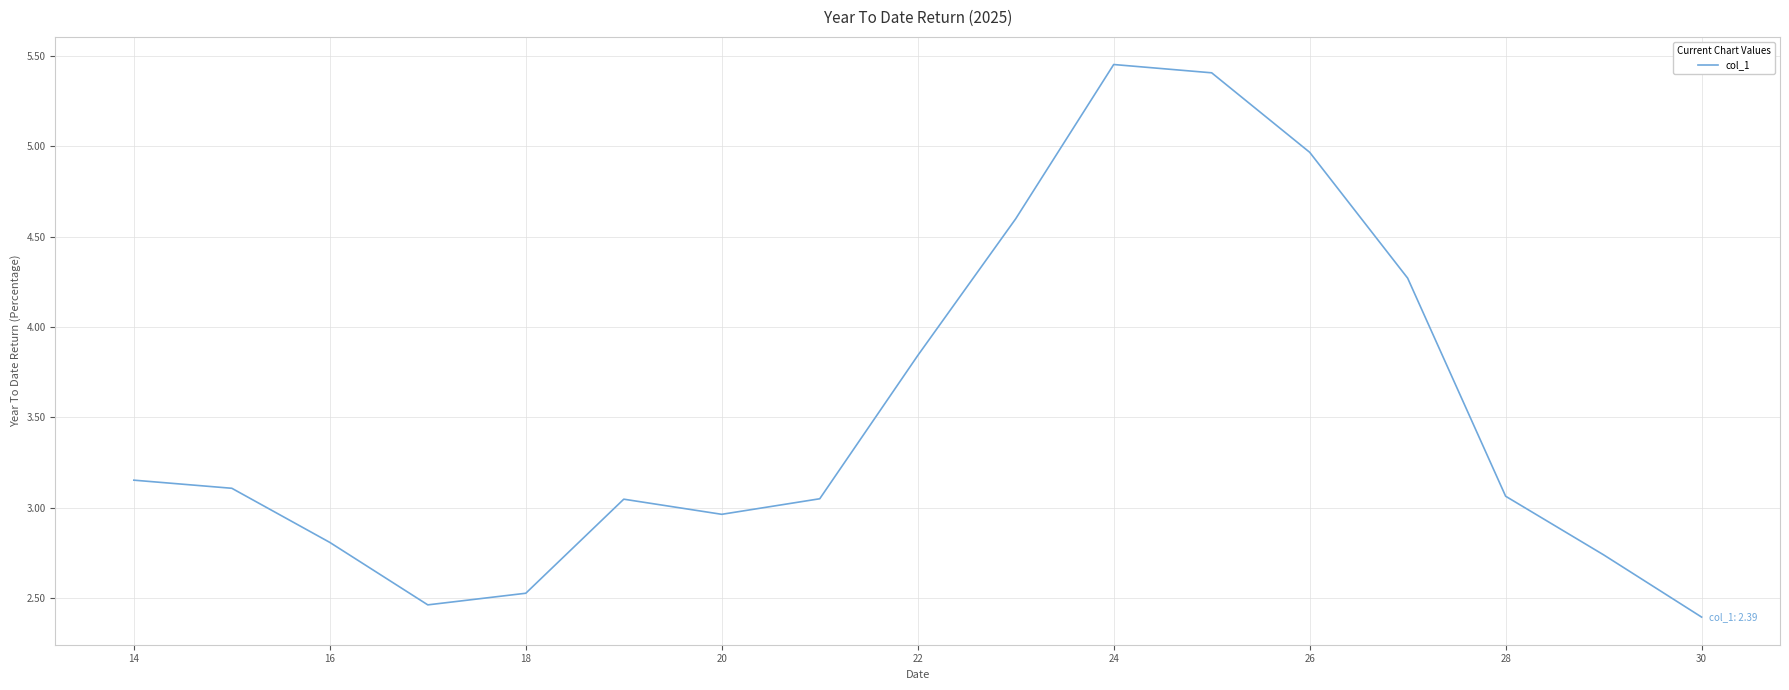

What is the minimum value shown in the chart?

2.4